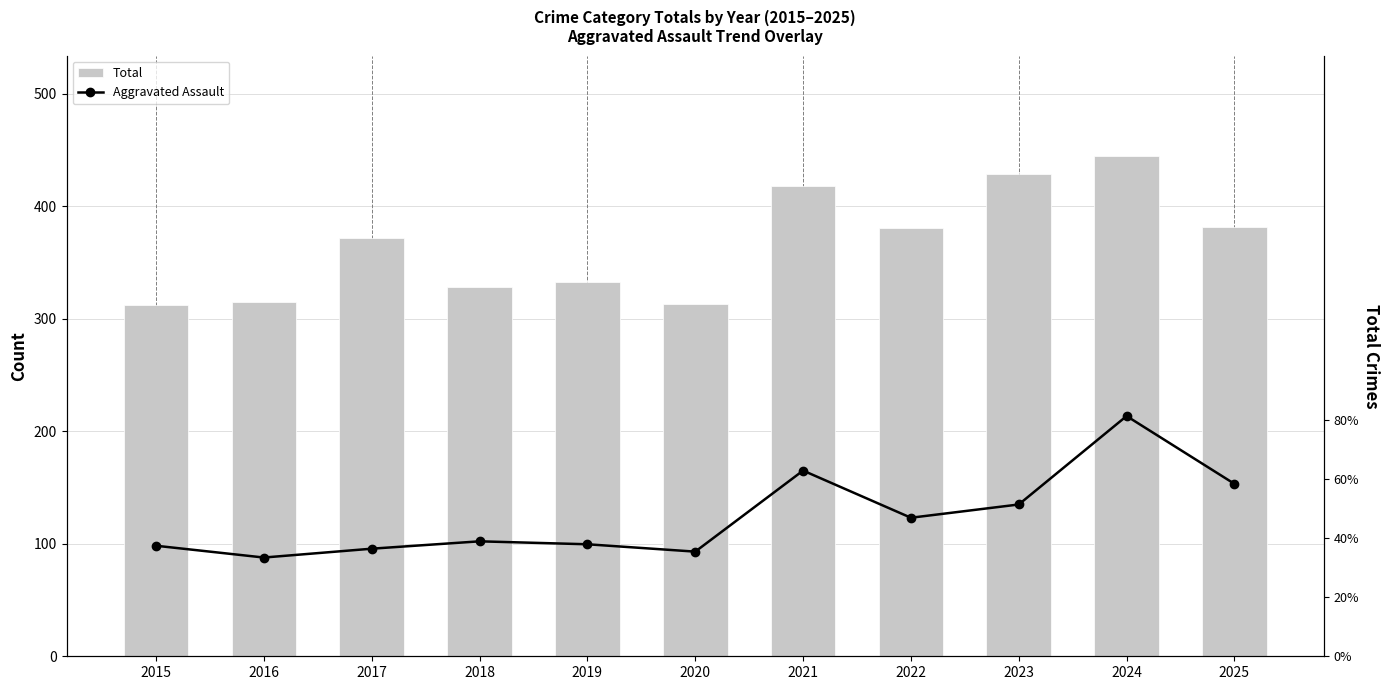

What is the difference between the maximum and second lowest values in the Aggravated Assault series?

92